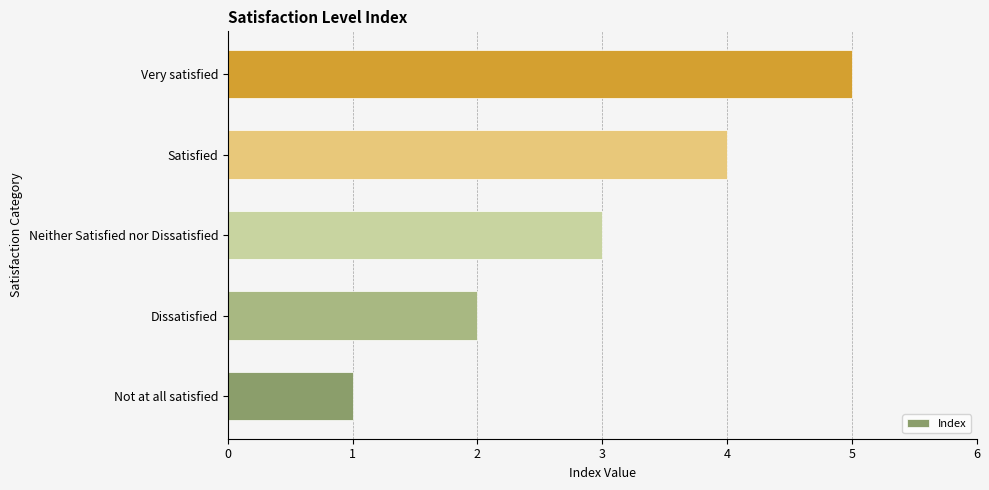

List the labels in order of value, largest first.

Very satisfied, Satisfied, Neither Satisfied nor Dissatisfied, Dissatisfied, Not at all satisfied